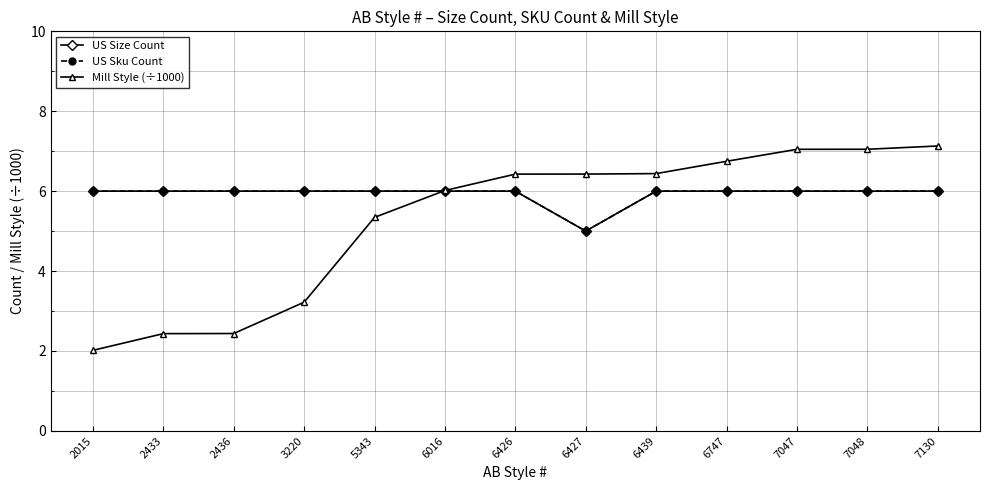

True or false: US Size Count has a value of 6.0 at 6426.

True